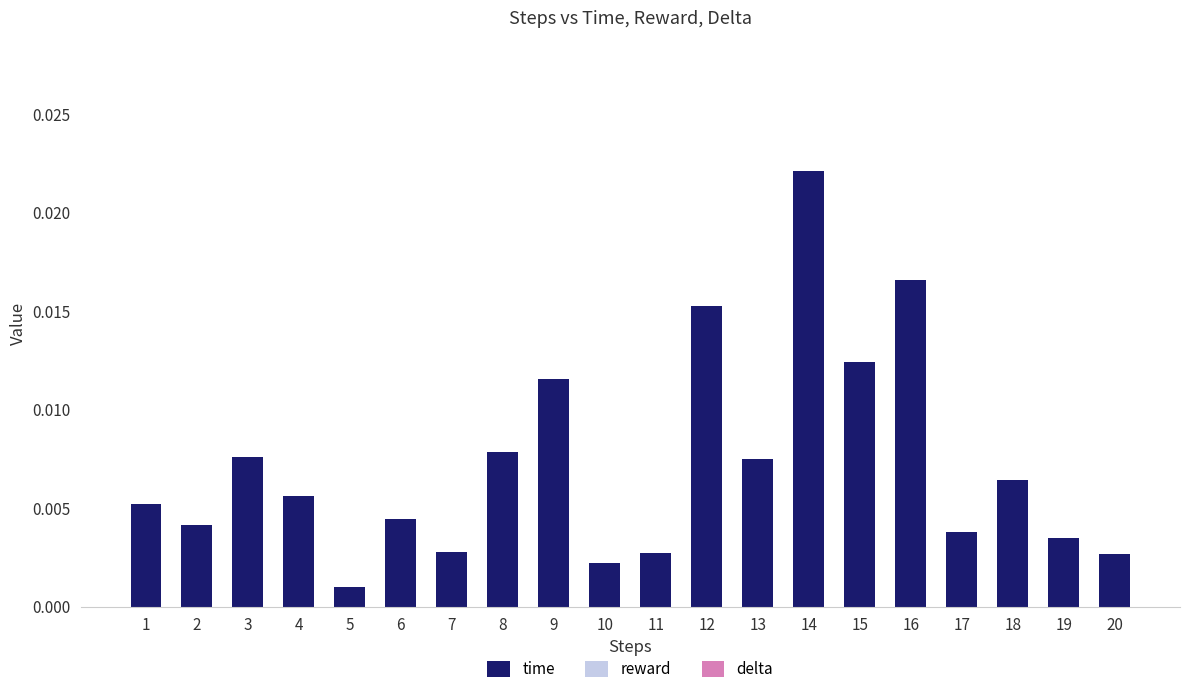

Are the bars horizontal?

No